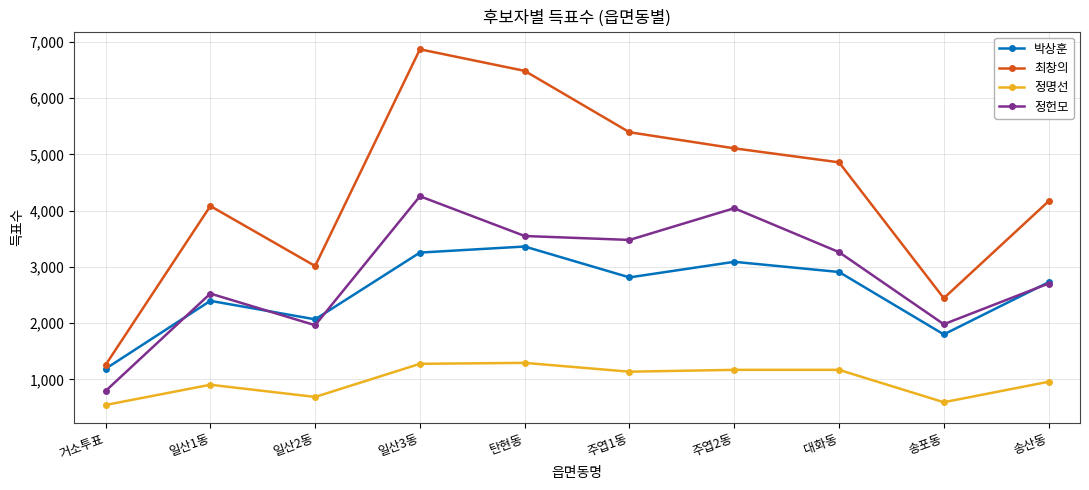

How many interior local valleys does the 박상훈 series have?

3